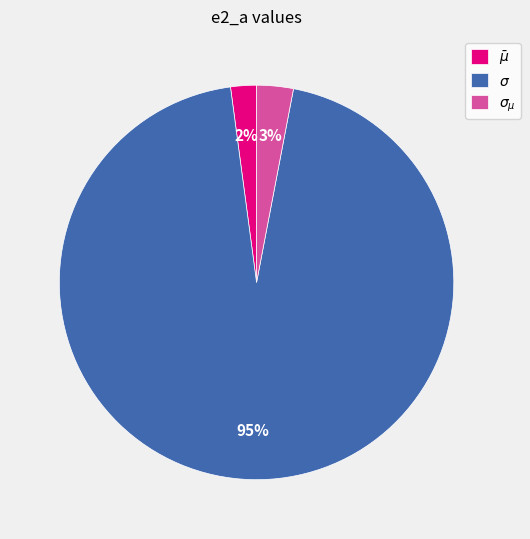

Rank the categories by value from lowest to highest.

$\bar\mu$, $\sigma_{\mu}$, $\sigma$